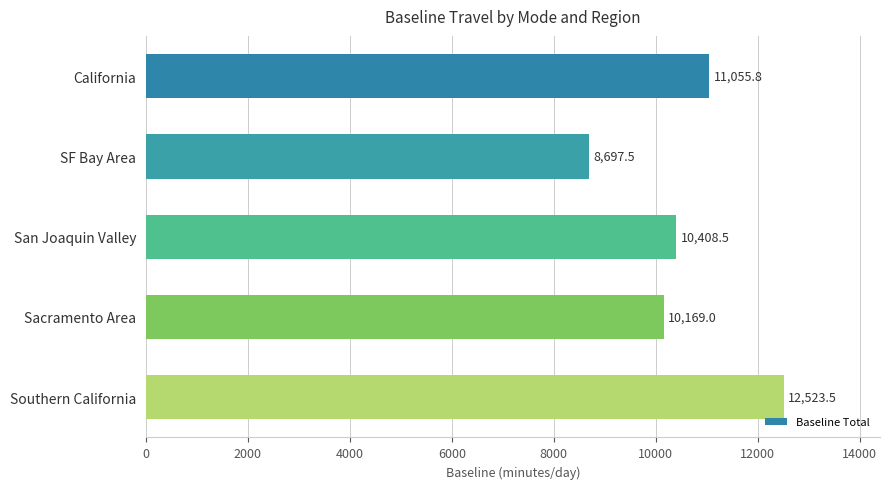

Rank the categories by value from highest to lowest.

Southern California, California, San Joaquin Valley, Sacramento Area, SF Bay Area